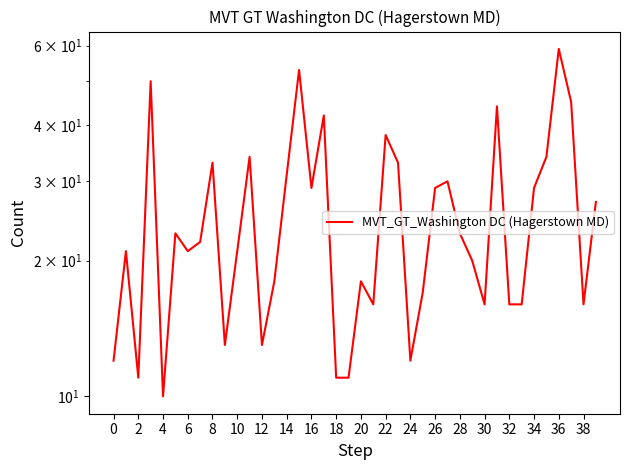

The value at 32 is 8. True or false?

False